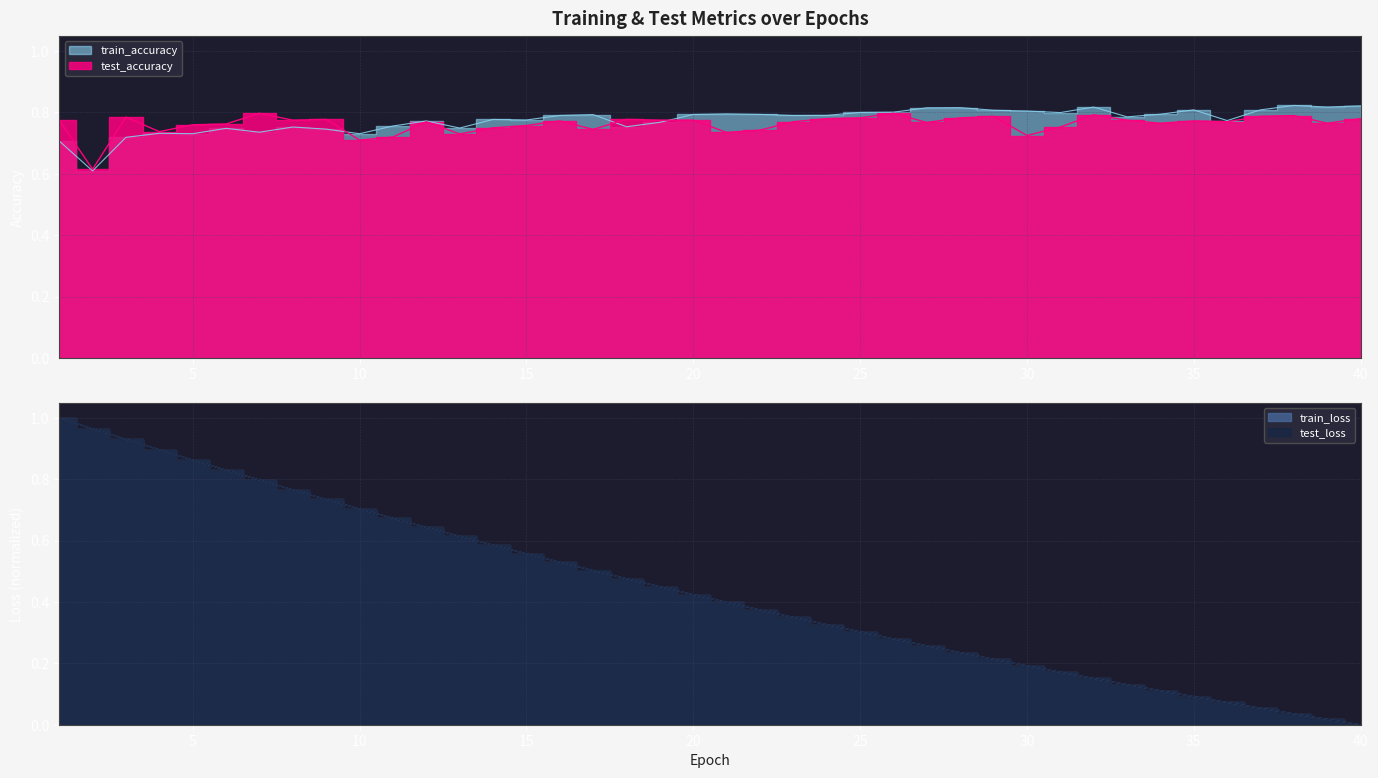

What is the average value of the test_loss series?

0.4